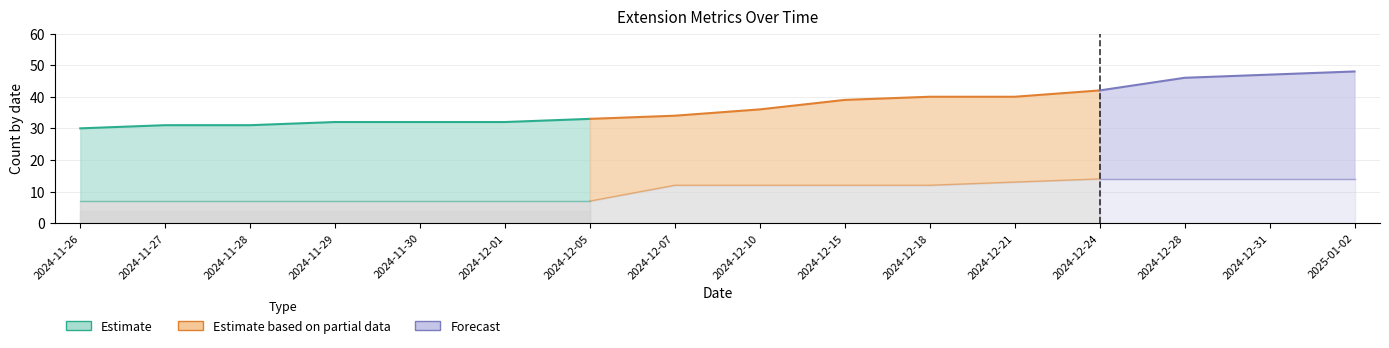

The downloadCount series shows 13 at 2024-12-21. True or false?

True